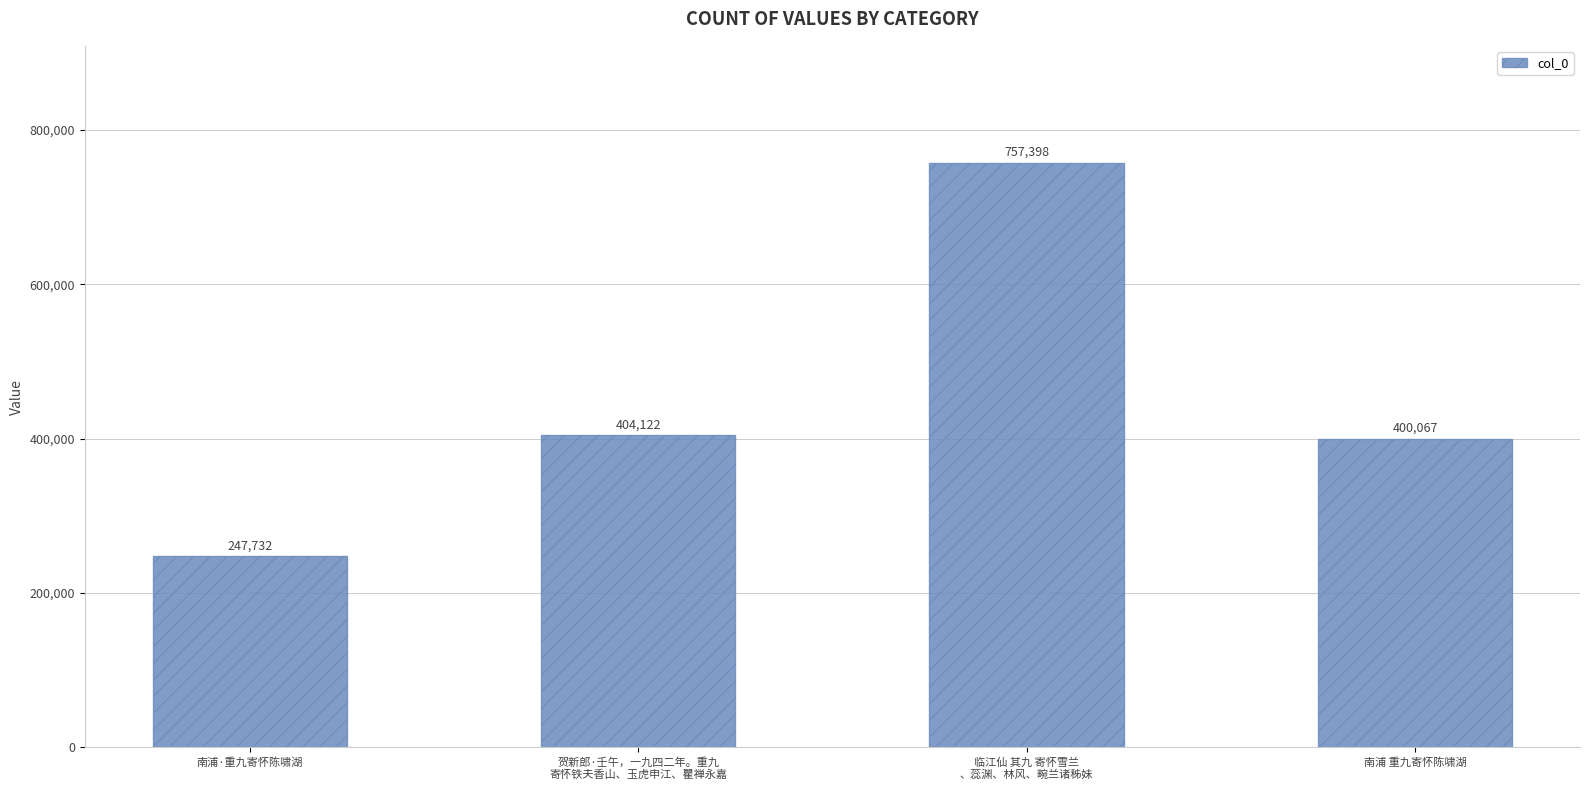

Reading left to right, transcribe all the data shown in this chart.

247732	404122	757398	400067